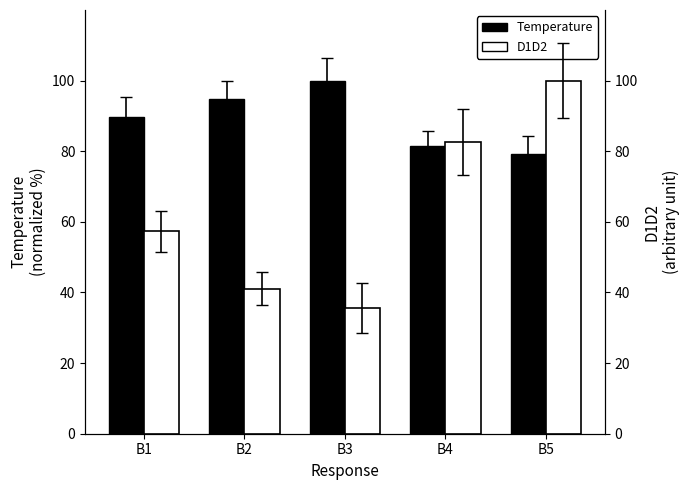

At how many categories does at least one series exceed 40?

5